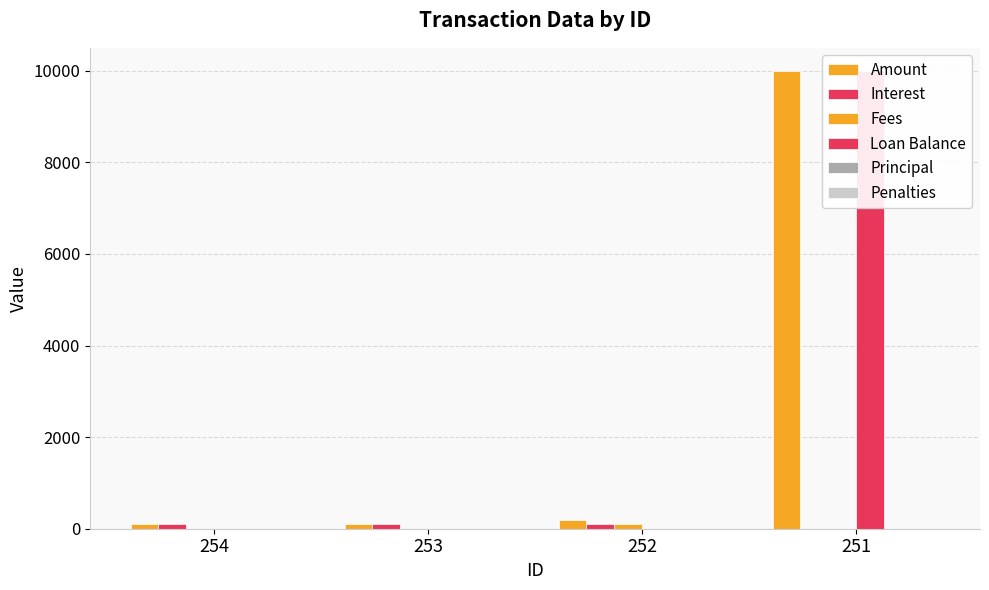

At which category is the sum across all series the highest?

251